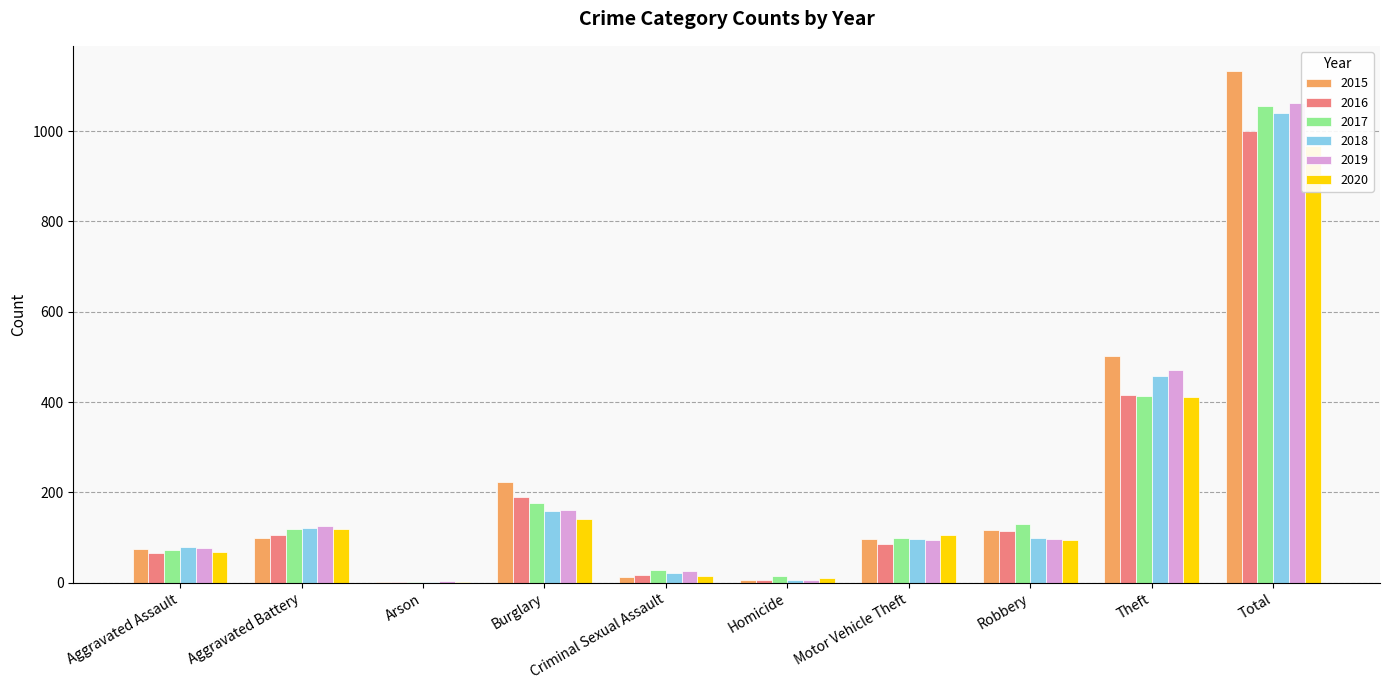

Between Robbery and Arson, which is larger?

Robbery